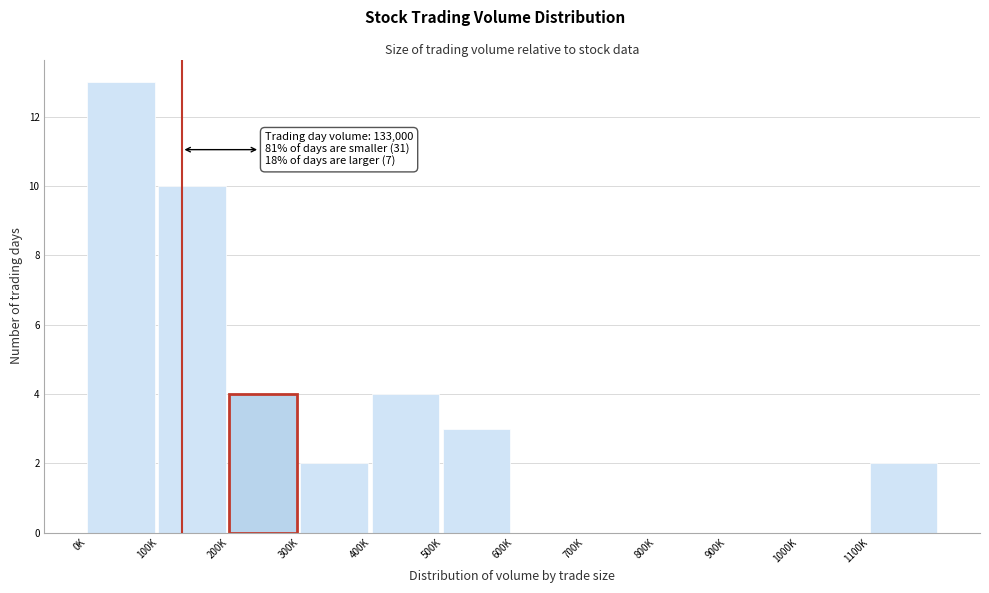

Reading right to left, what are all the values shown in this chart?

1100K=2	1000K=0	900K=0	800K=0	700K=0	600K=0	500K=3	400K=4	300K=2	200K=4	100K=10	0K=13